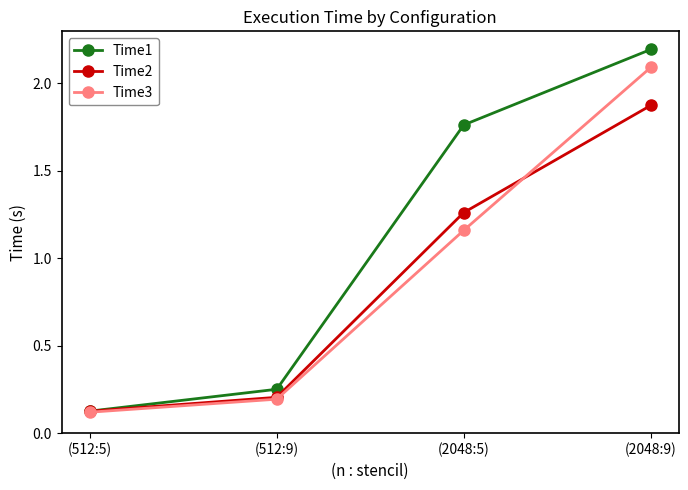

Which series has the widest spread of values?

Time1